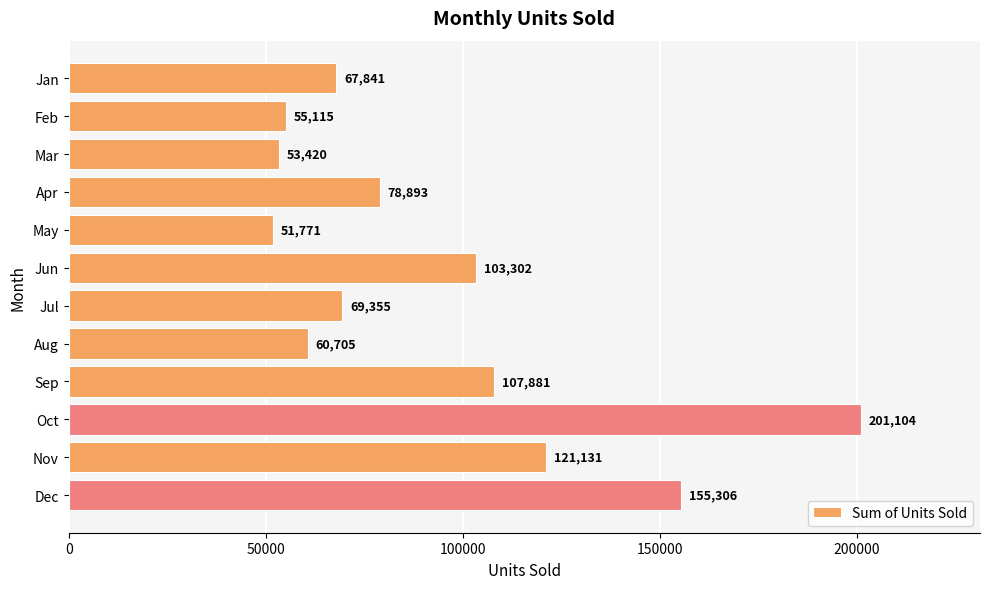

Reading top to bottom, transcribe all the data shown in this chart.

Jan=67841	Feb=55115	Mar=53420	Apr=78893	May=51771	Jun=103302	Jul=69355	Aug=60705	Sep=107881	Oct=201104	Nov=121131	Dec=155306